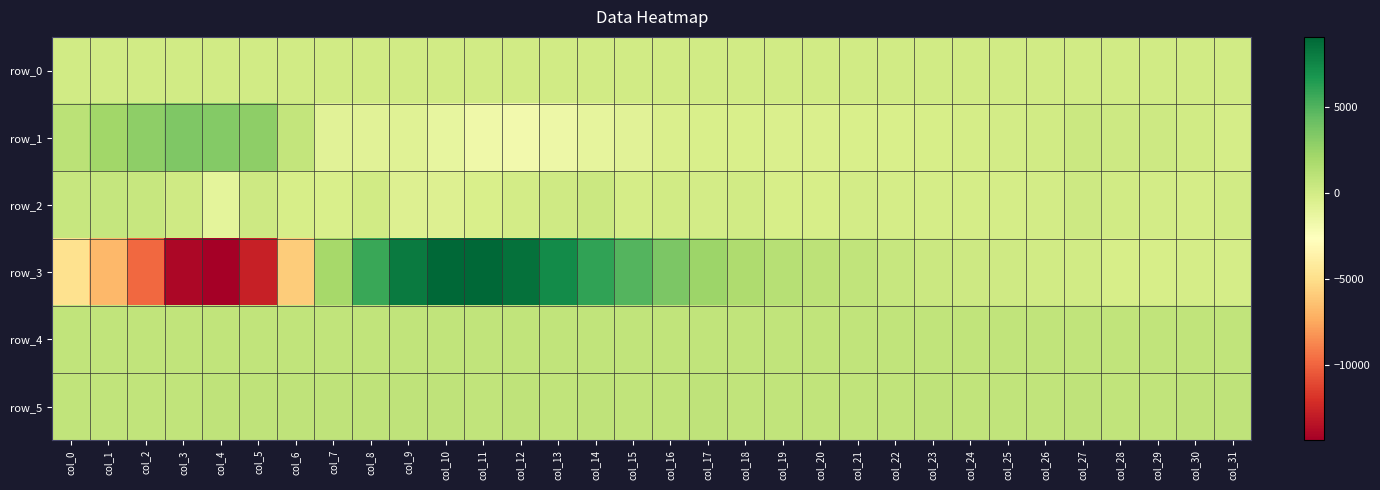

How many values in the row_1 series are below -215?

16